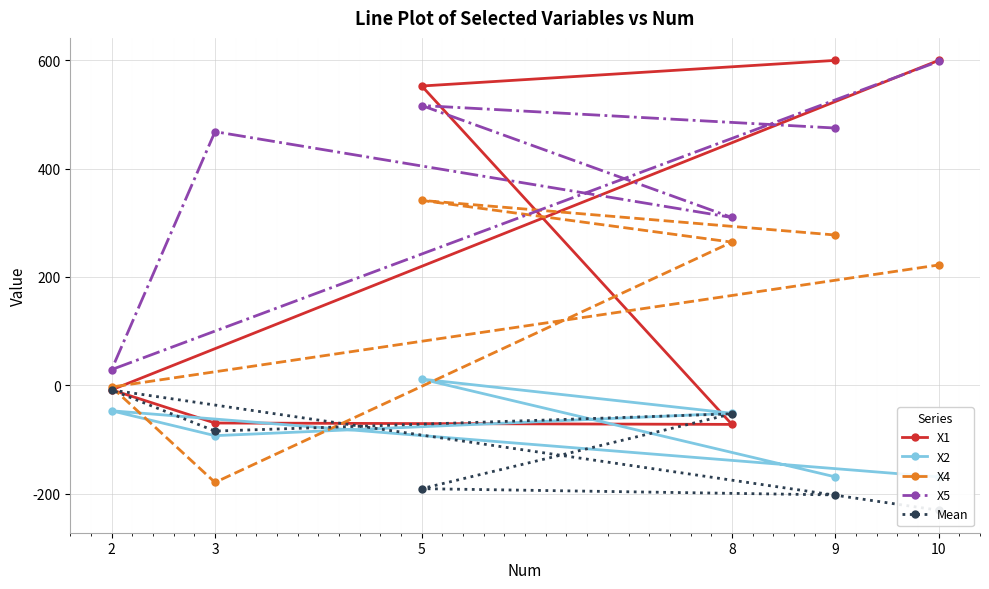

Which series has the largest total across all categories?

X5